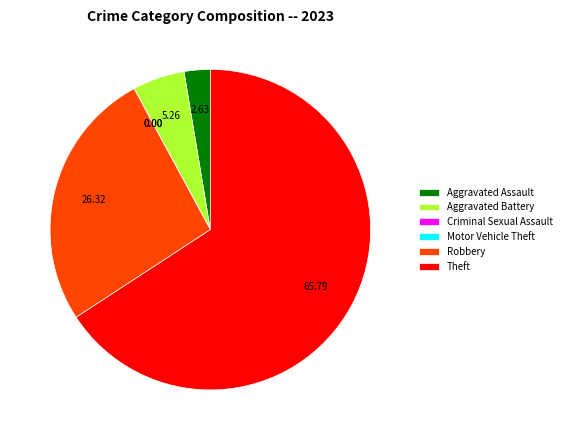

Does any single category account for the majority?

Yes